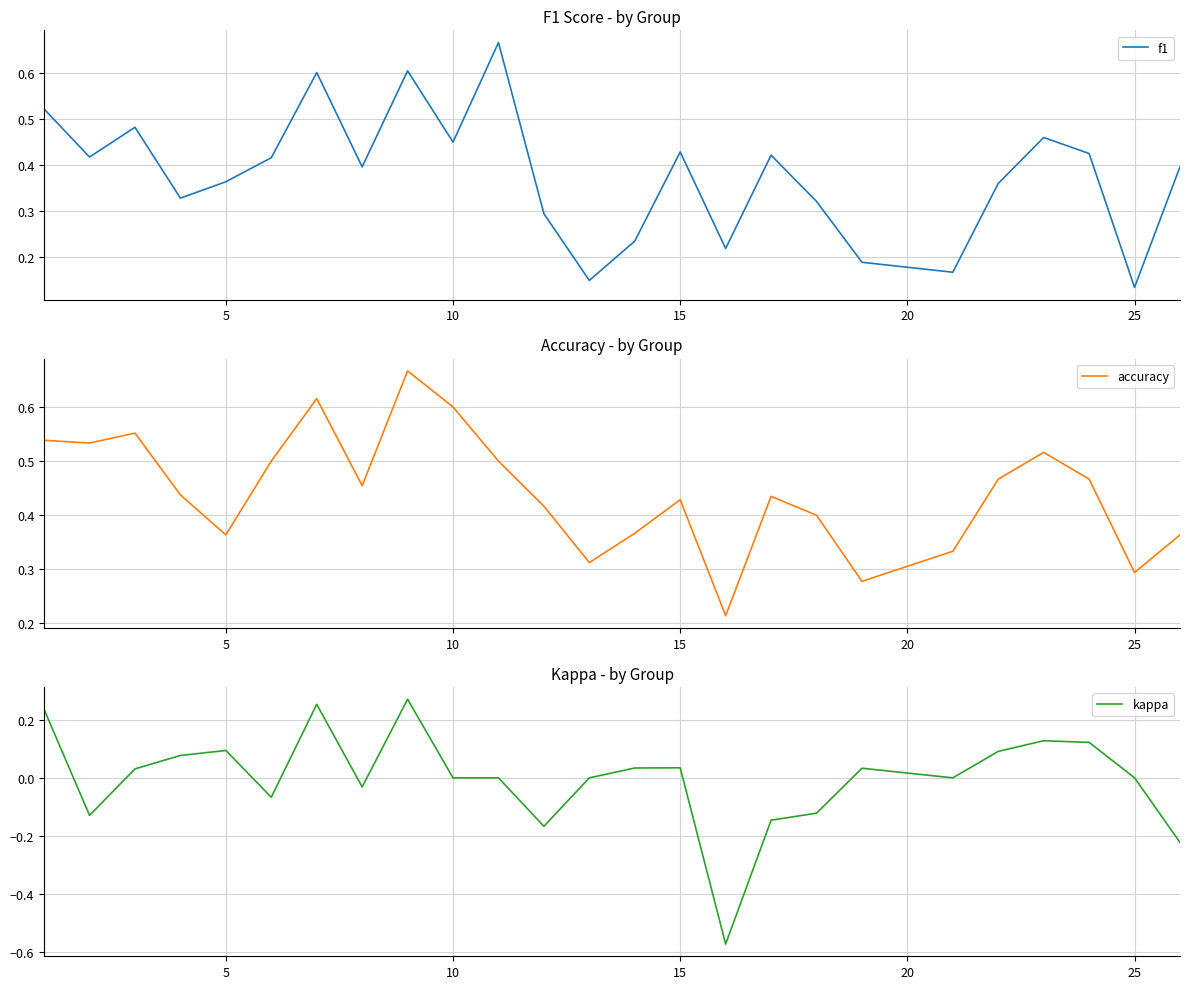

In accuracy, how many points are lower than both neighbors (excluding endpoints)?

7